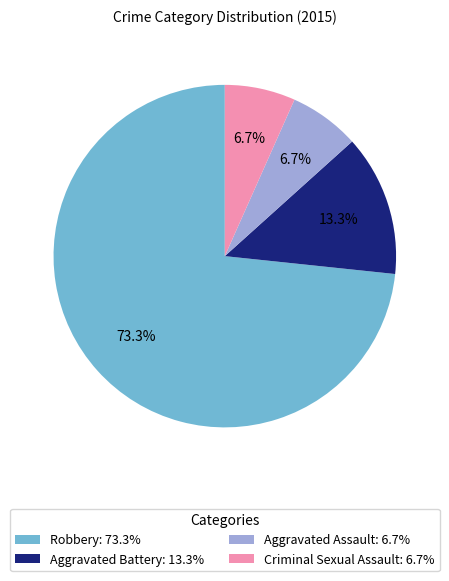

Is there any slice that represents more than half of the pie?

Yes